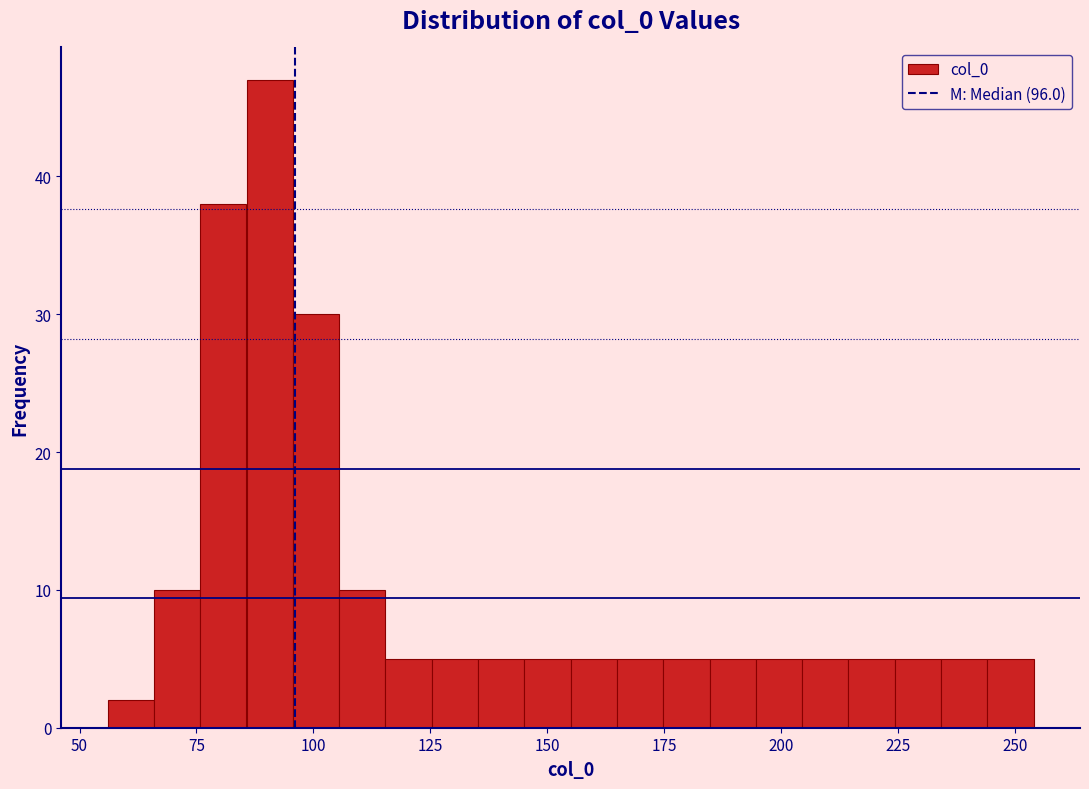

Around what value on the x-axis is the tallest bar? Give the approximate position of its centre, as read against the axis.

90